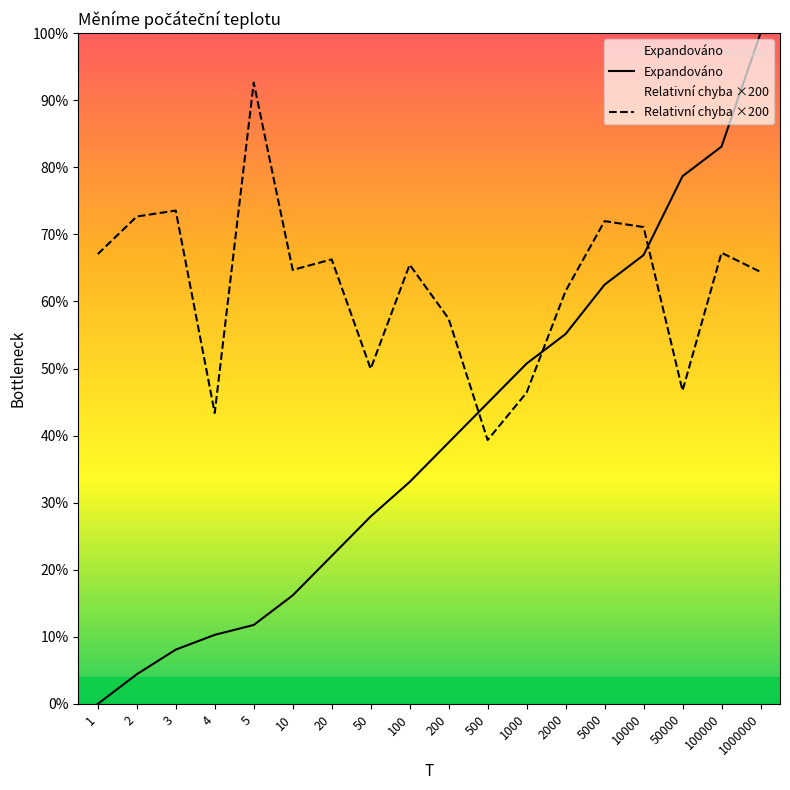

True or false: Relativní chyba has a value of 92.6 at 5.

True